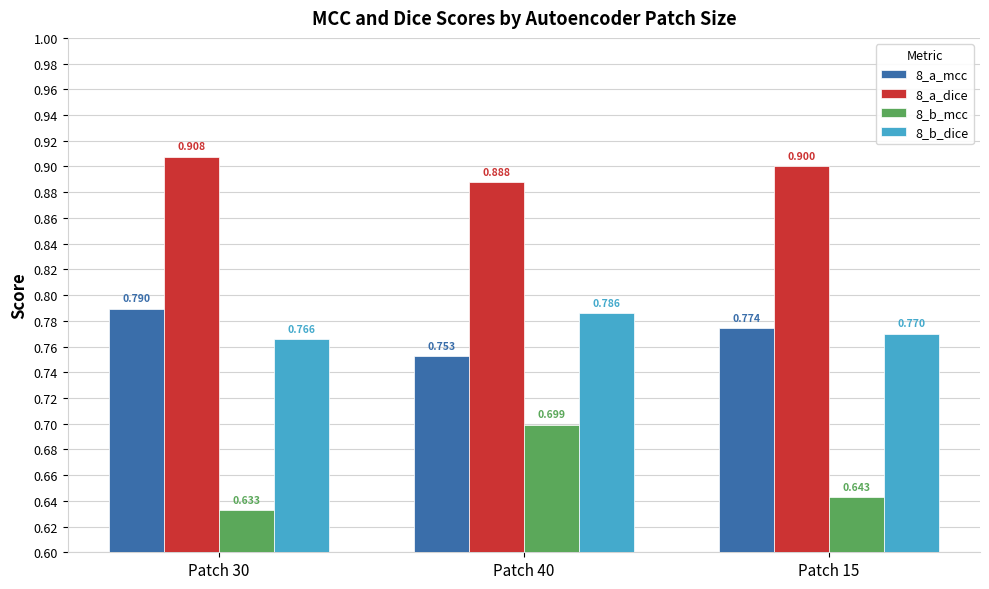

What is the label of the 1st bar from the right?

Patch 15